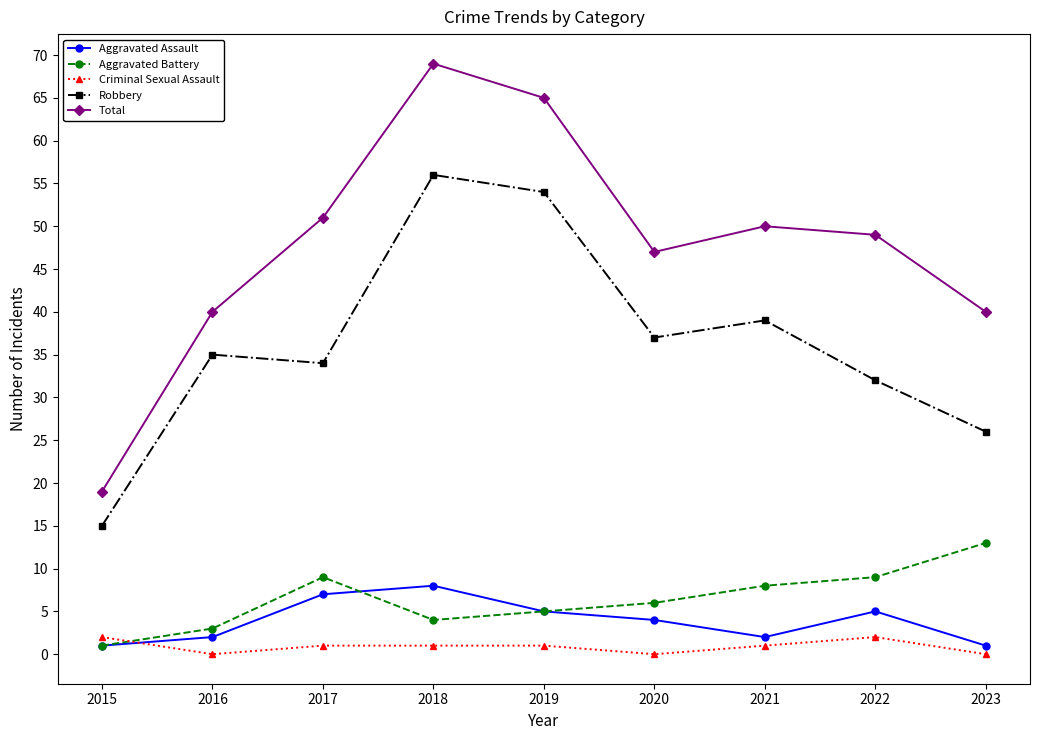

Where is Total nearest to the value 44?

2020